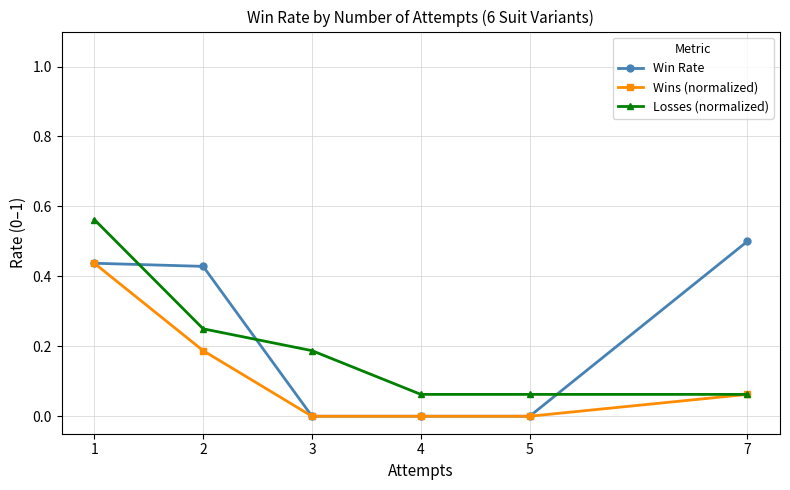

Between 1 and 2, which series saw the biggest shift?

Losses (normalized)